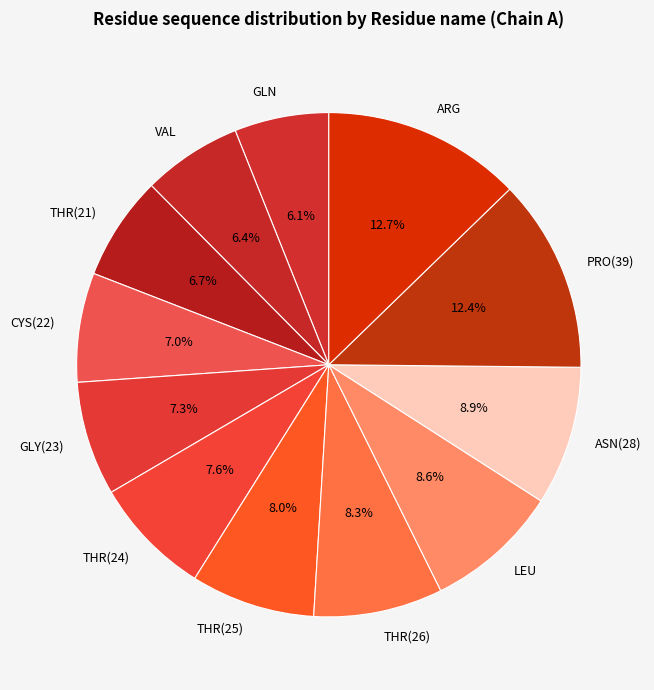

What is the ratio of the value at ARG to the value at CYS(22)?

1.8